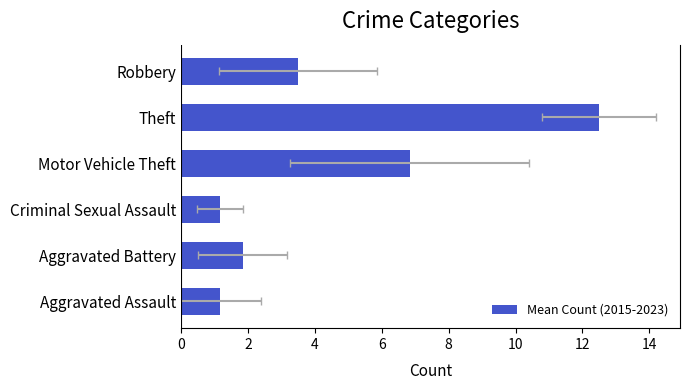

What is the value of the 5th bar from the left?

12.5